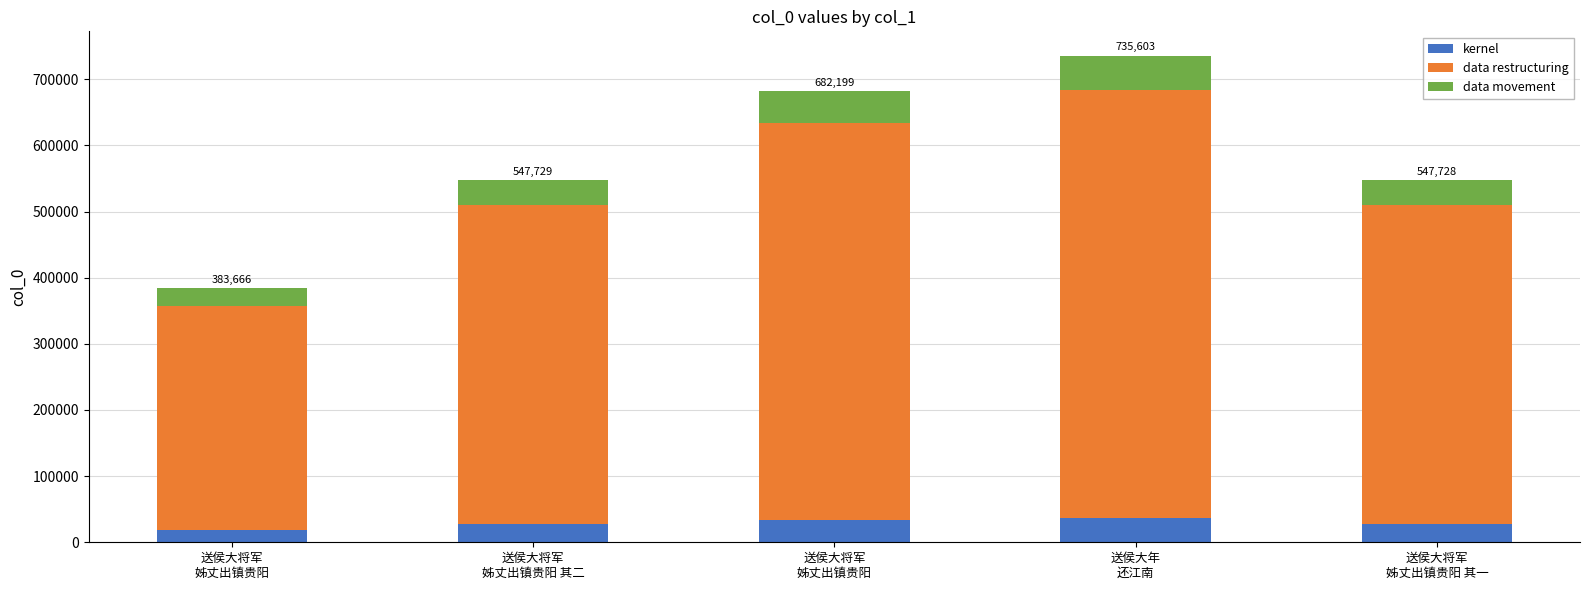

What is the difference between the maximum and minimum values in the kernel series?

17596.9